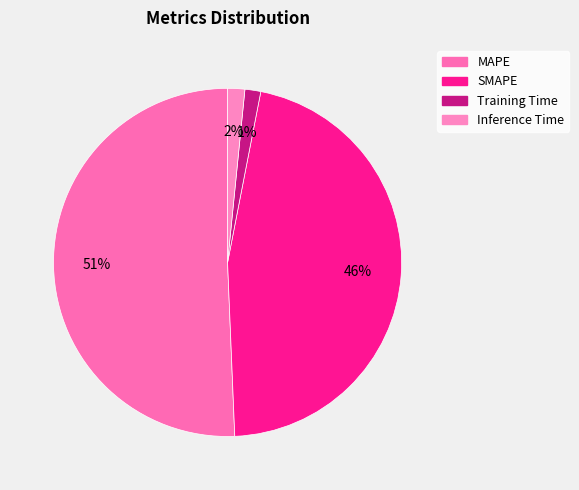

Which slice is the largest?

MAPE